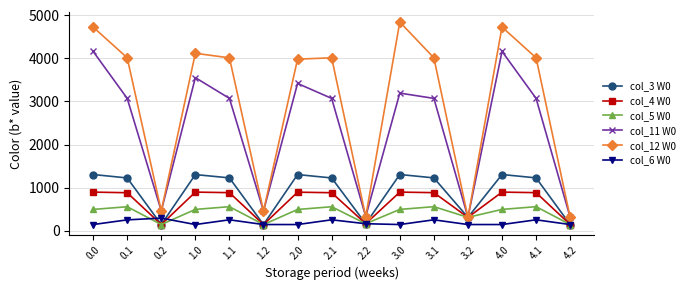

What is the value of the col_3 W0 point at the 14th from the left?

1224.8